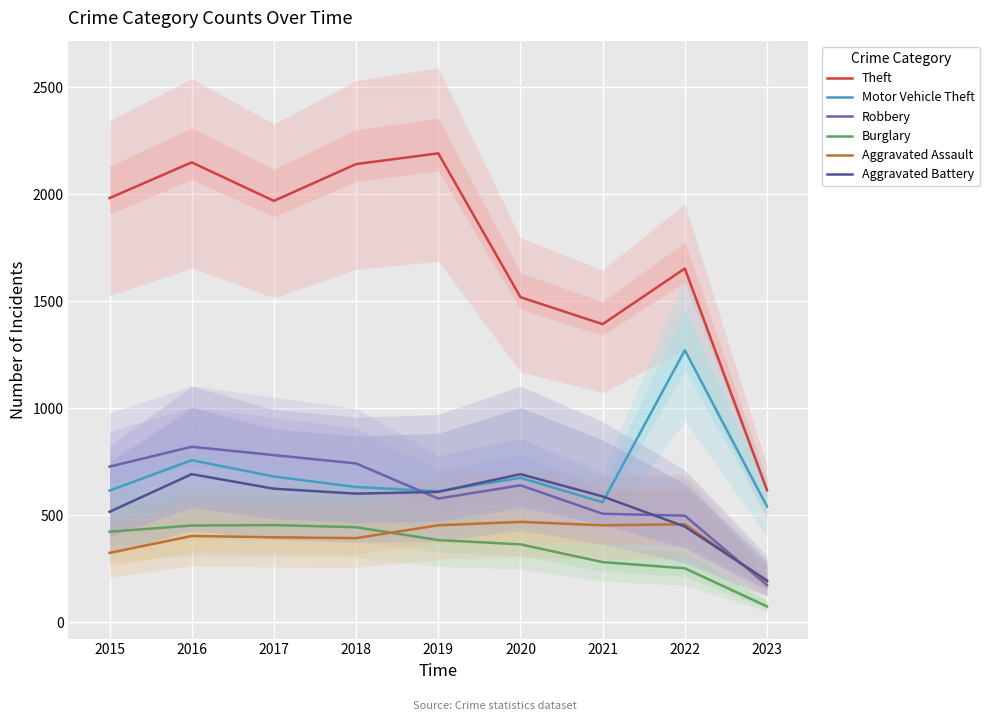

What are all the series names shown in the legend?

Theft, Motor Vehicle Theft, Robbery, Burglary, Aggravated Assault, Aggravated Battery